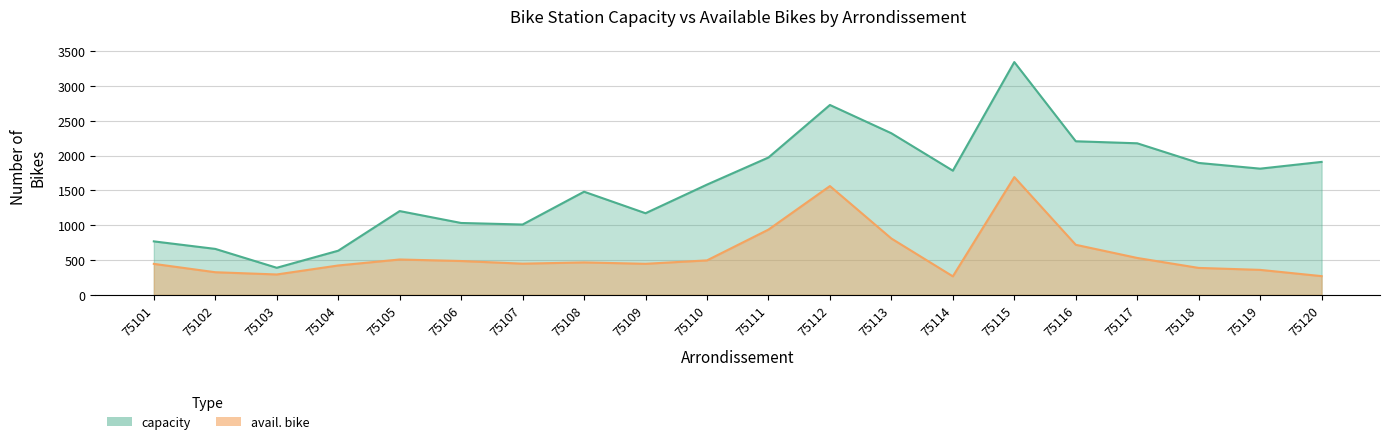

What is the average value of the capacity series?

1604